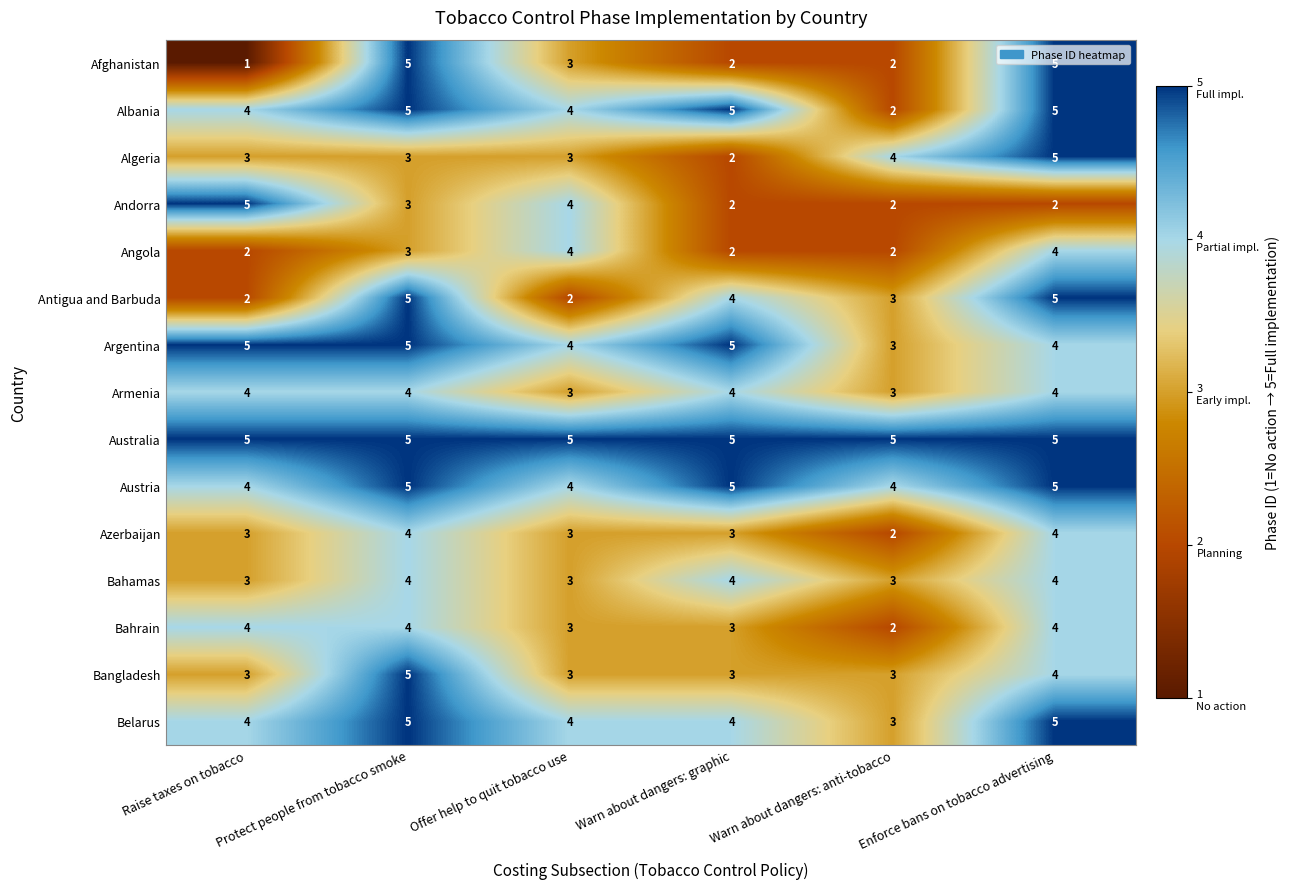

What is the difference between the second highest and minimum values in the Albania series?

3